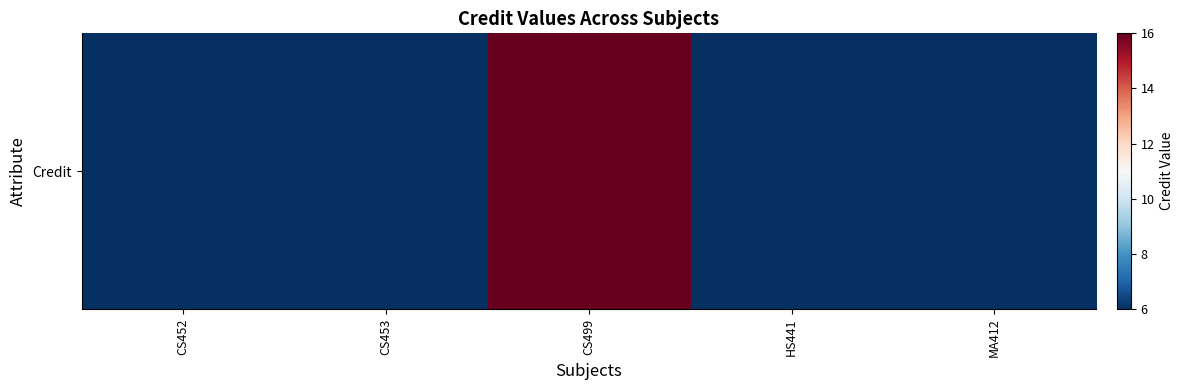

What is the change in value from CS499 to MA412?

-10